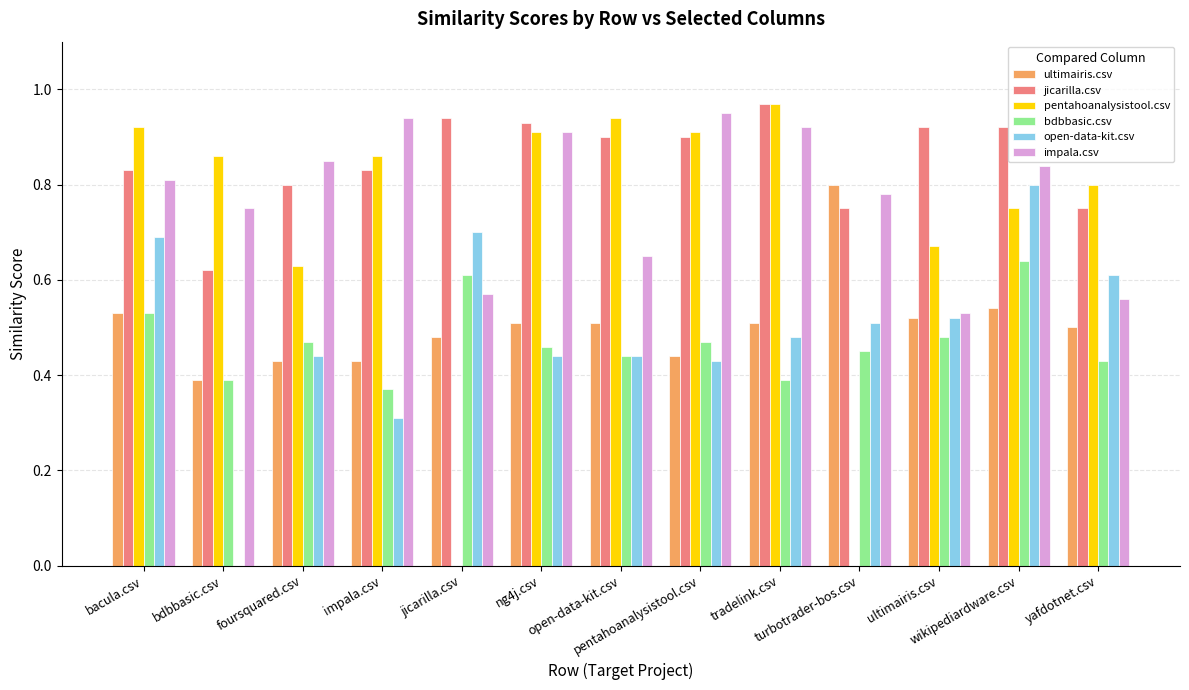

How many groups of bars are there?

13